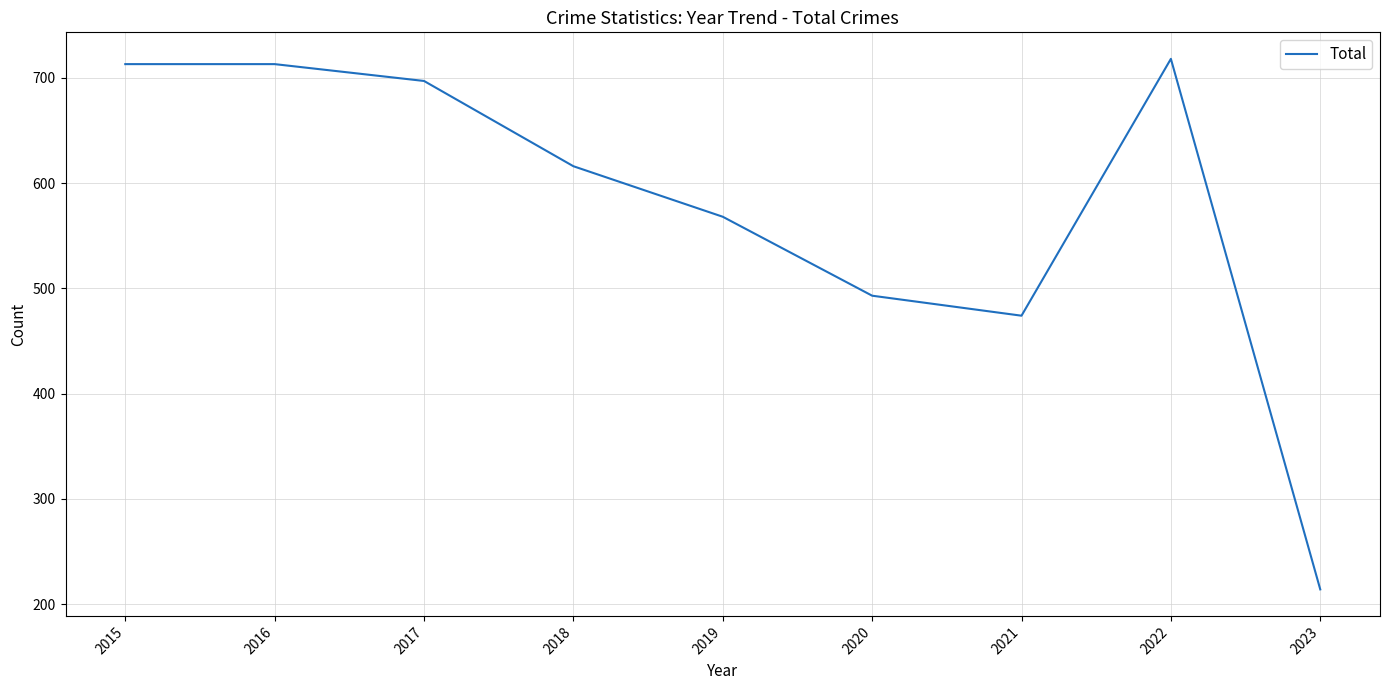

Where is the data nearest to the value 466?

2021